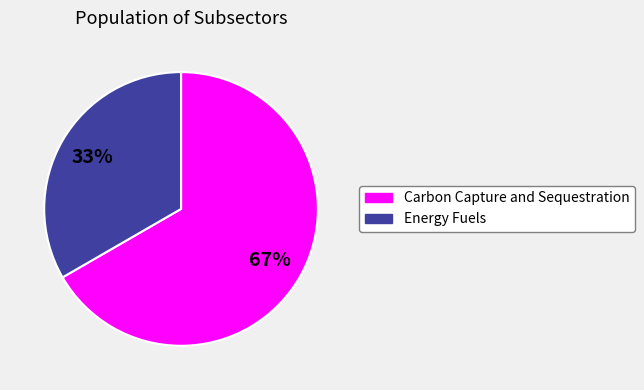

Is Carbon Capture and Sequestration the majority of the pie?

Yes